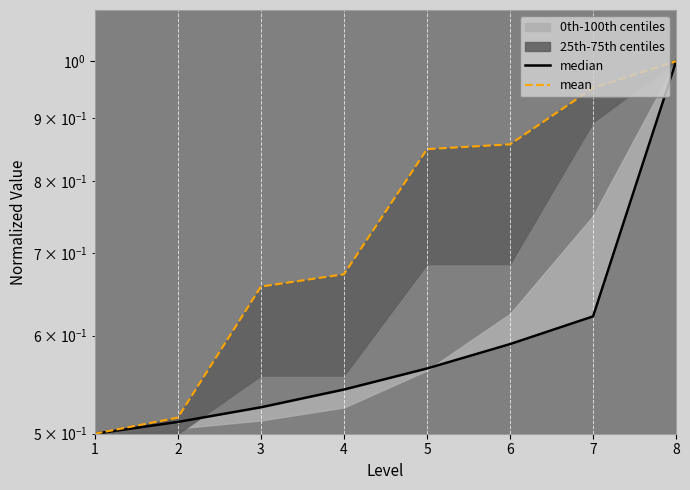

What is the value of the median point at the 5th from the left?

0.6